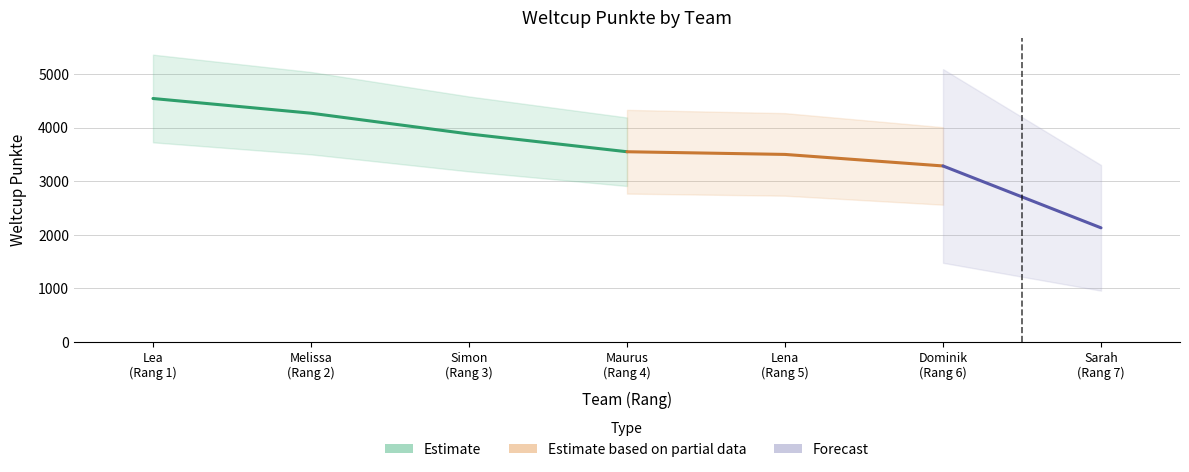

What is the label of the 4th point from the left?

Maurus